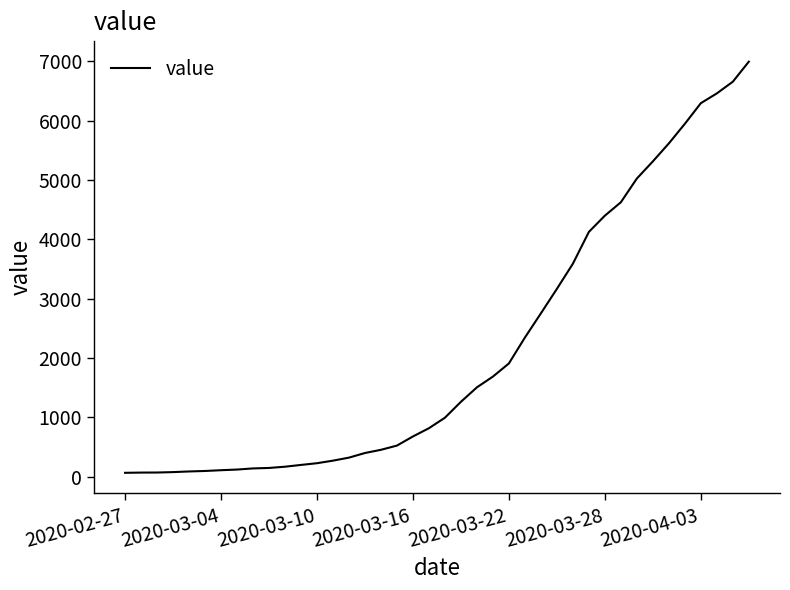

What is the difference between the maximum and minimum values?

6931